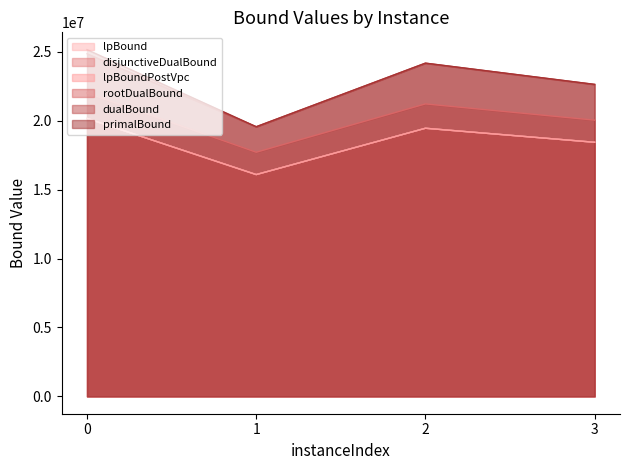

List the series in order of their peak value, highest first.

primalBound, dualBound, rootDualBound, lpBound, disjunctiveDualBound, lpBoundPostVpc